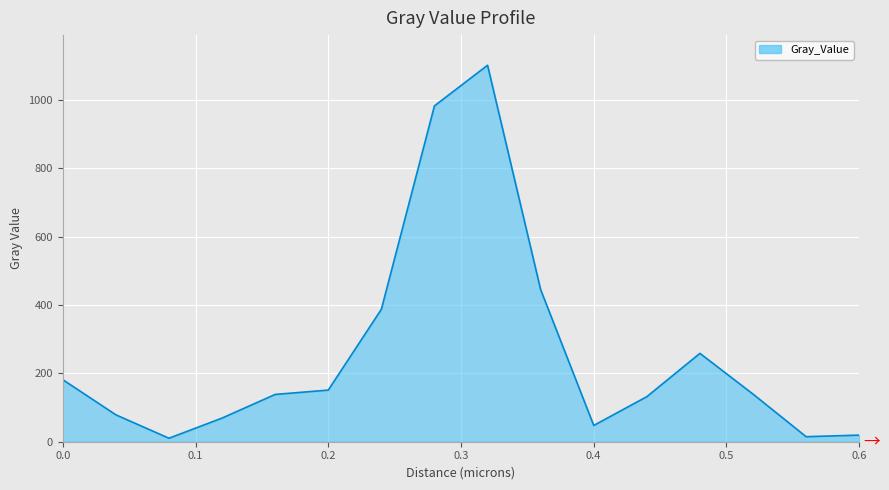

What is the sum of all values?

4154.4